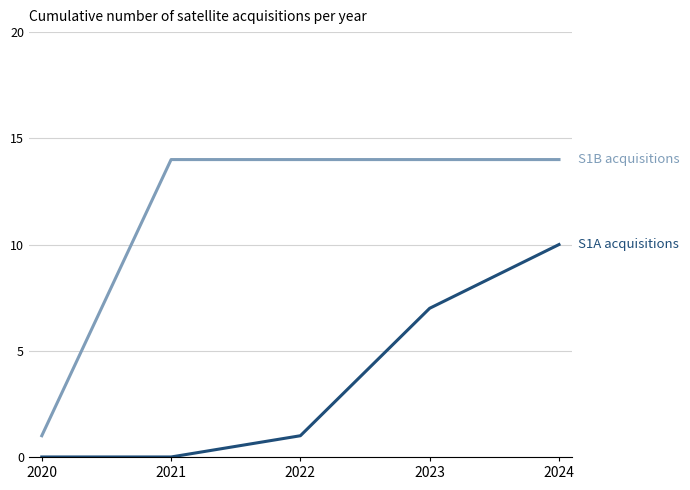

At which category is the sum across all series the highest?

2024